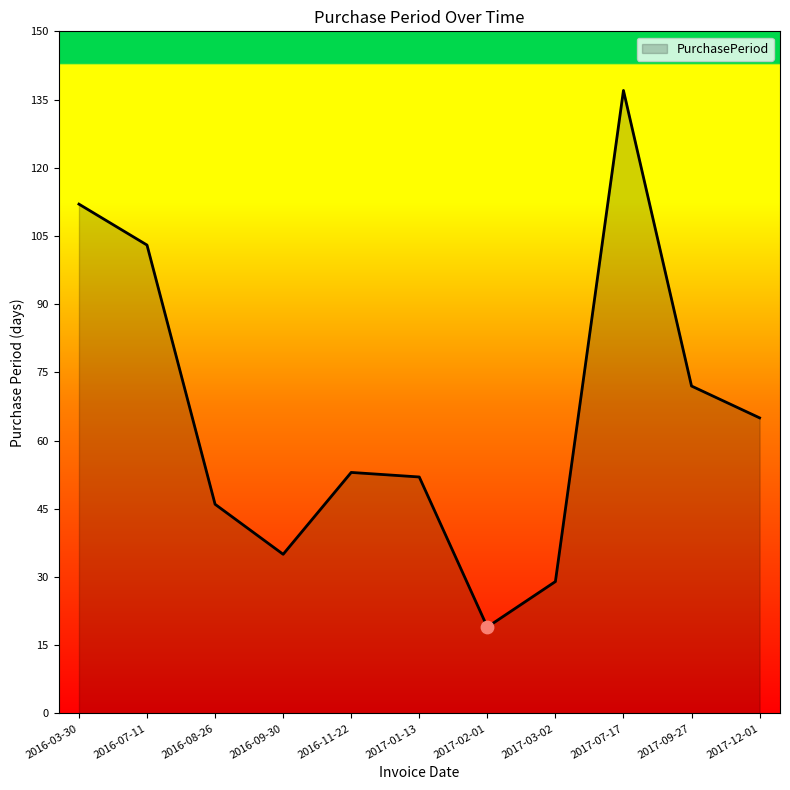

Approximately how many times larger is the value at 2017-07-17 compared to 2016-09-30?

3.9